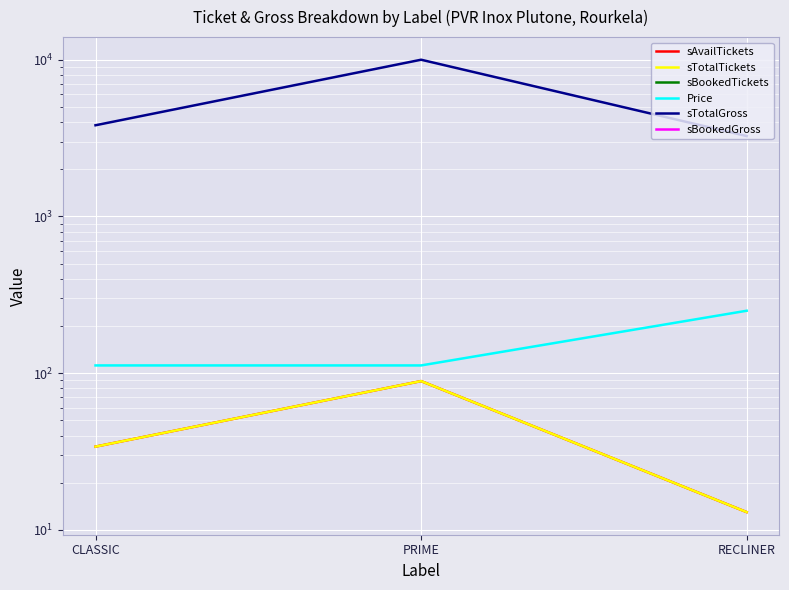

Count the number of categories in the chart.

3